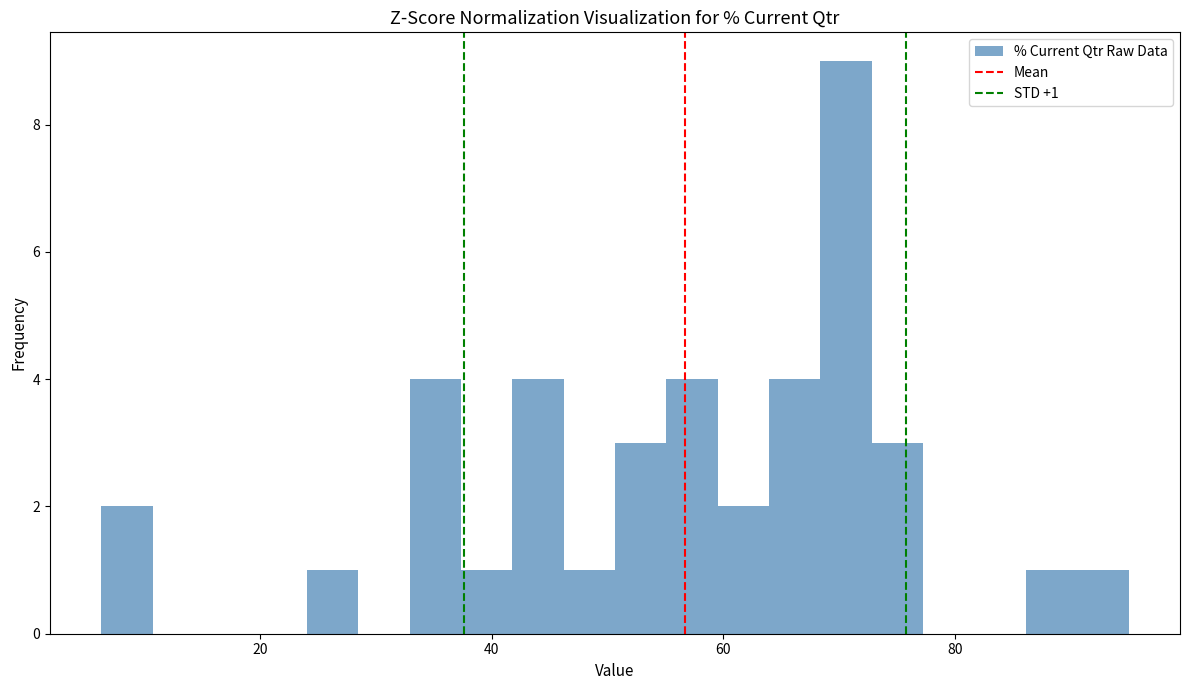

Read against the x-axis, roughly where is the centre of the tallest bar?

70